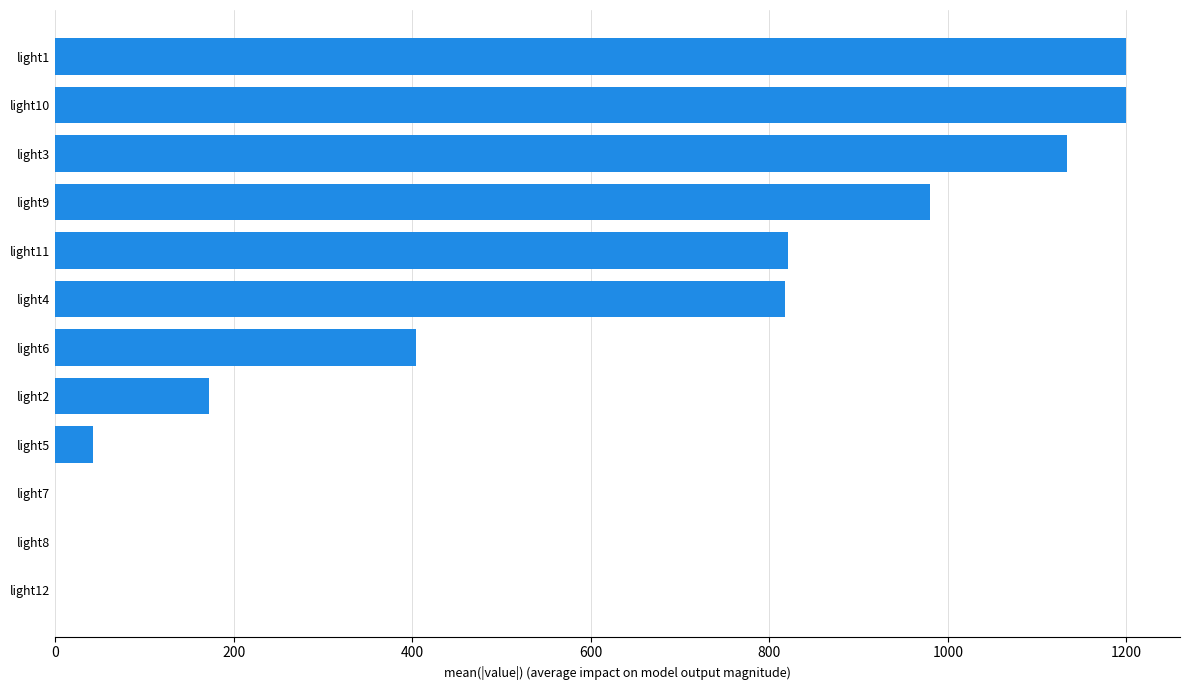

Approximately how many times larger is the value at light6 compared to light1?

0.3